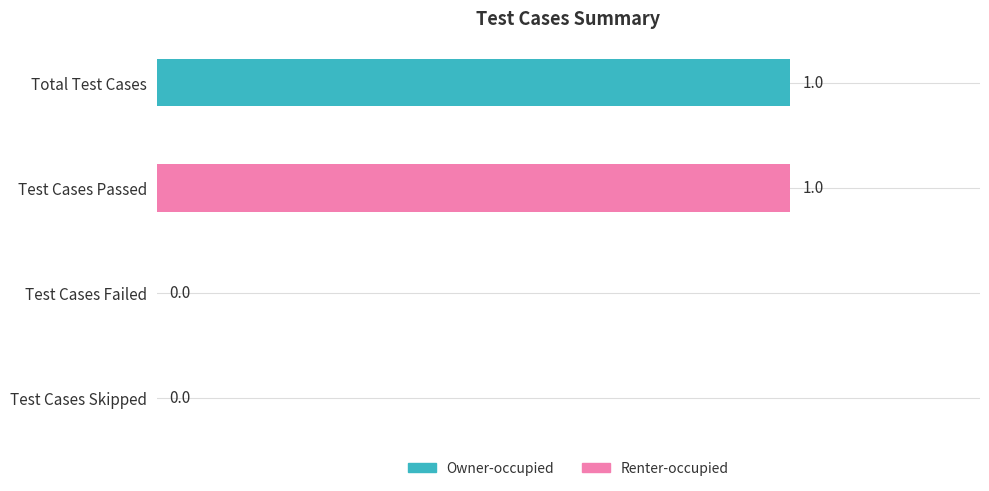

How many values are between 0 and 1?

4